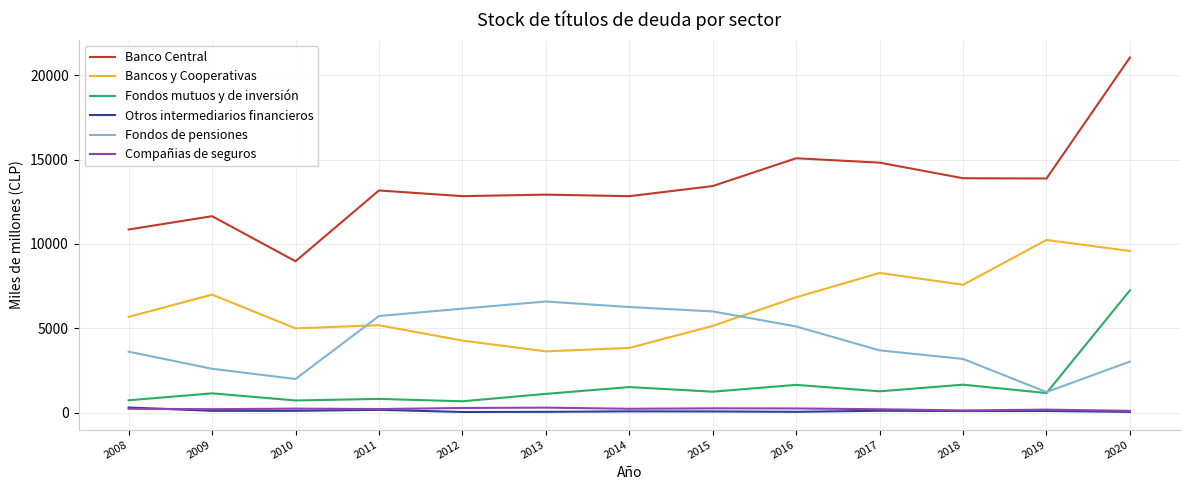

At which category does Bancos y Cooperativas reach its first local valley?

2010